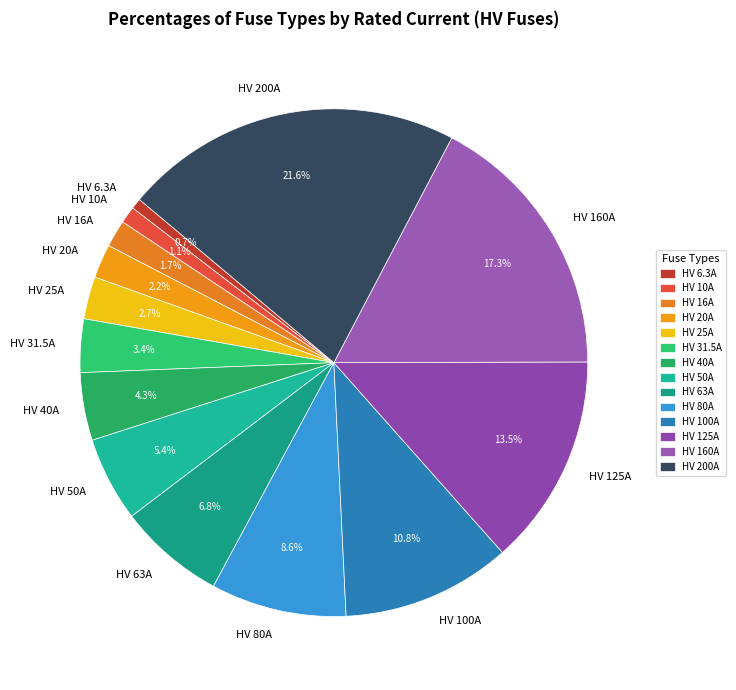

How many segments does this pie chart have?

14